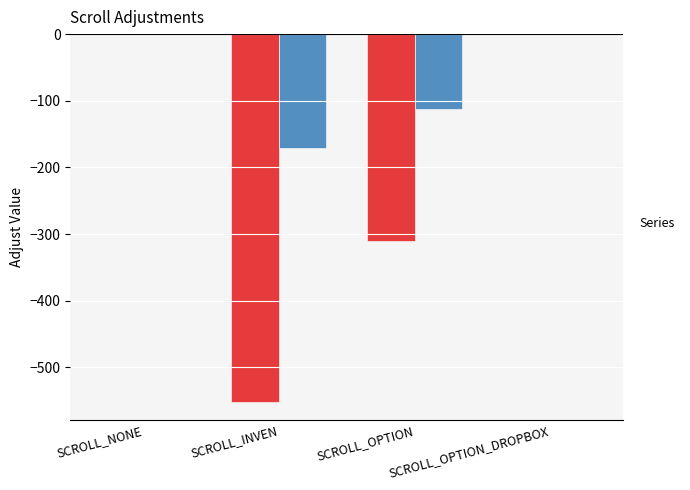

What is the difference between the maximum and minimum values in the _AdjustY series?

170.4